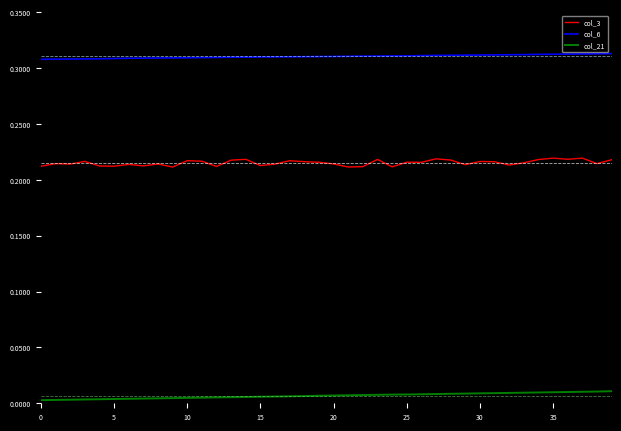

Which series has the largest total across all categories?

col_6